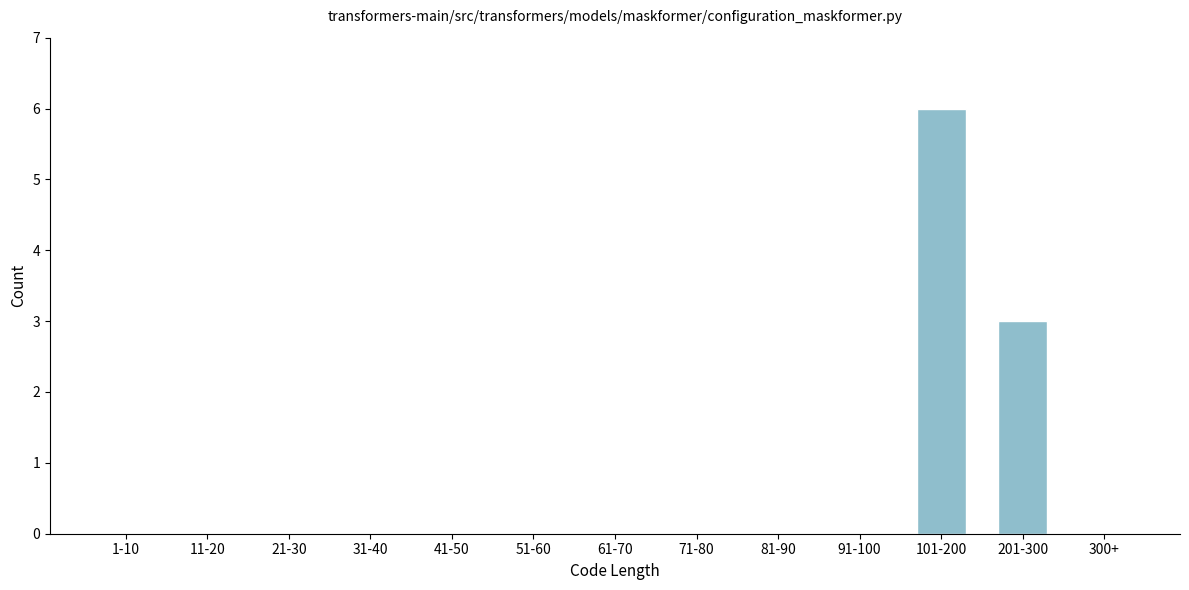

Reading left to right, list all the values displayed in this chart.

1-10=0	11-20=0	21-30=0	31-40=0	41-50=0	51-60=0	61-70=0	71-80=0	81-90=0	91-100=0	101-200=6	201-300=3	300+=0